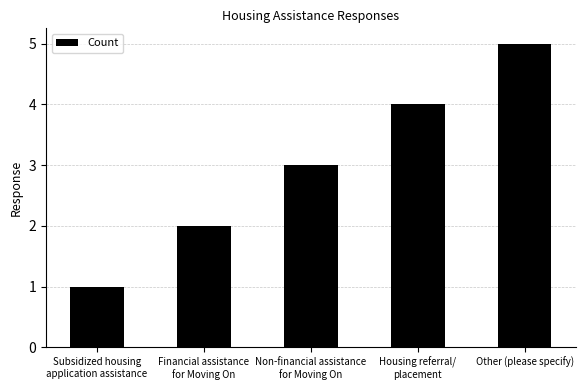

Does the chart contain any negative values?

No